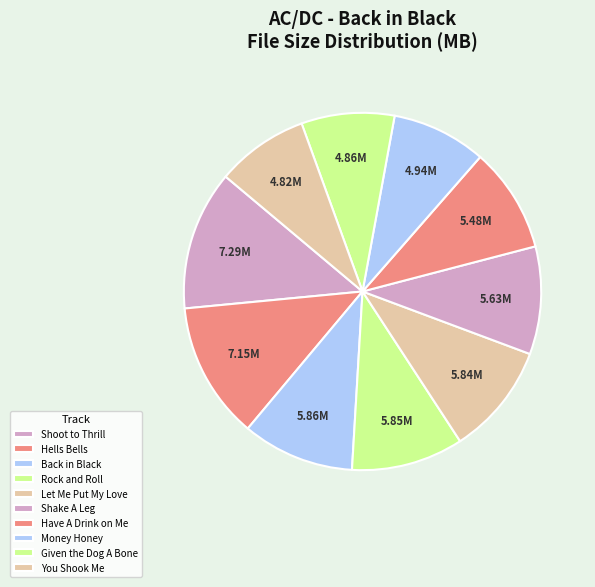

Approximately how many times larger is the value at Back in Black compared to Let Me Put My Love?

1.0